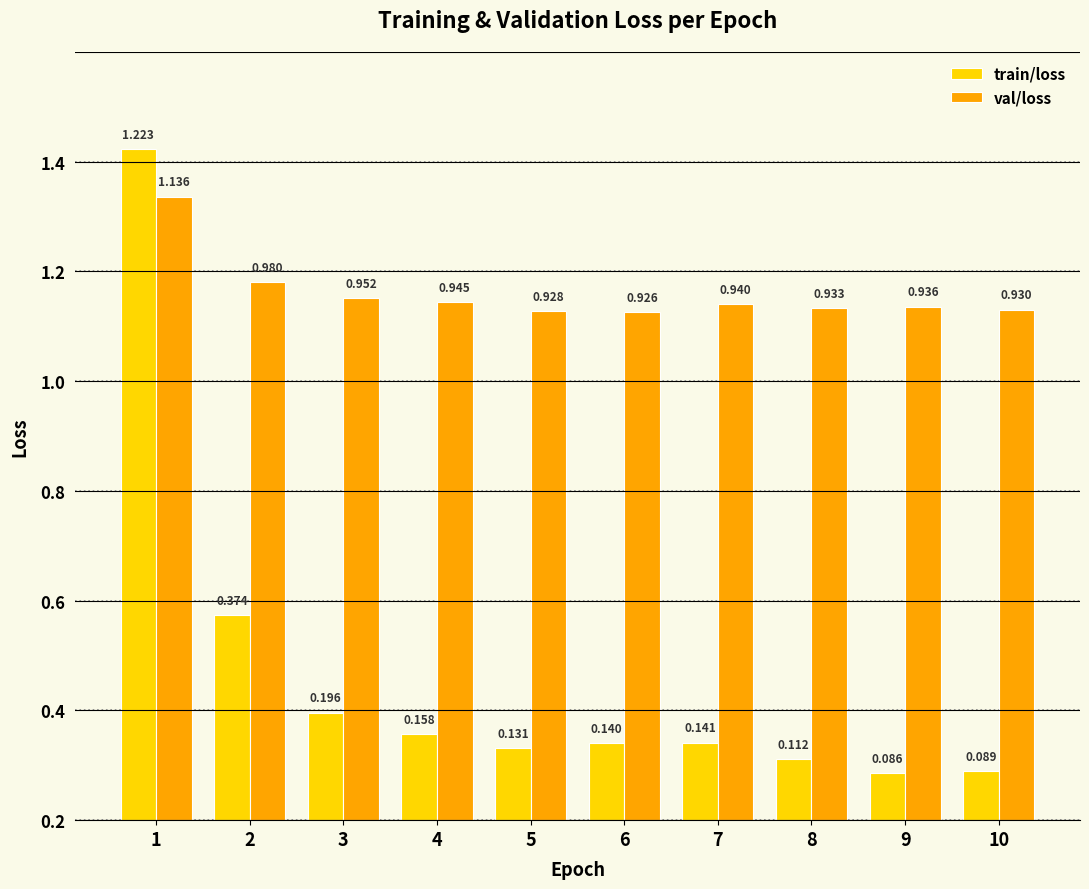

What is the value of the train/loss bar at the 6th from the left?

0.1